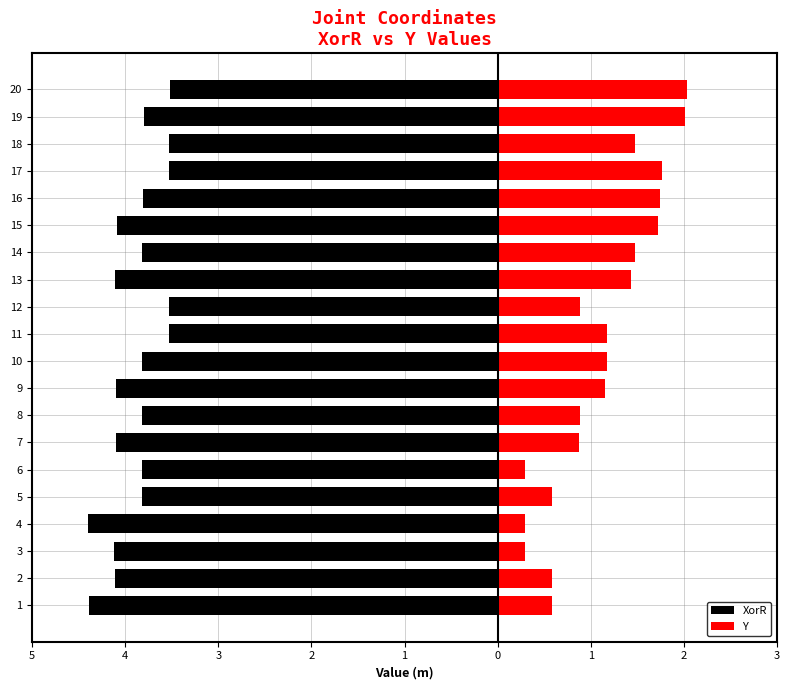

Rank the series at 10 from highest to lowest value.

Y, XorR